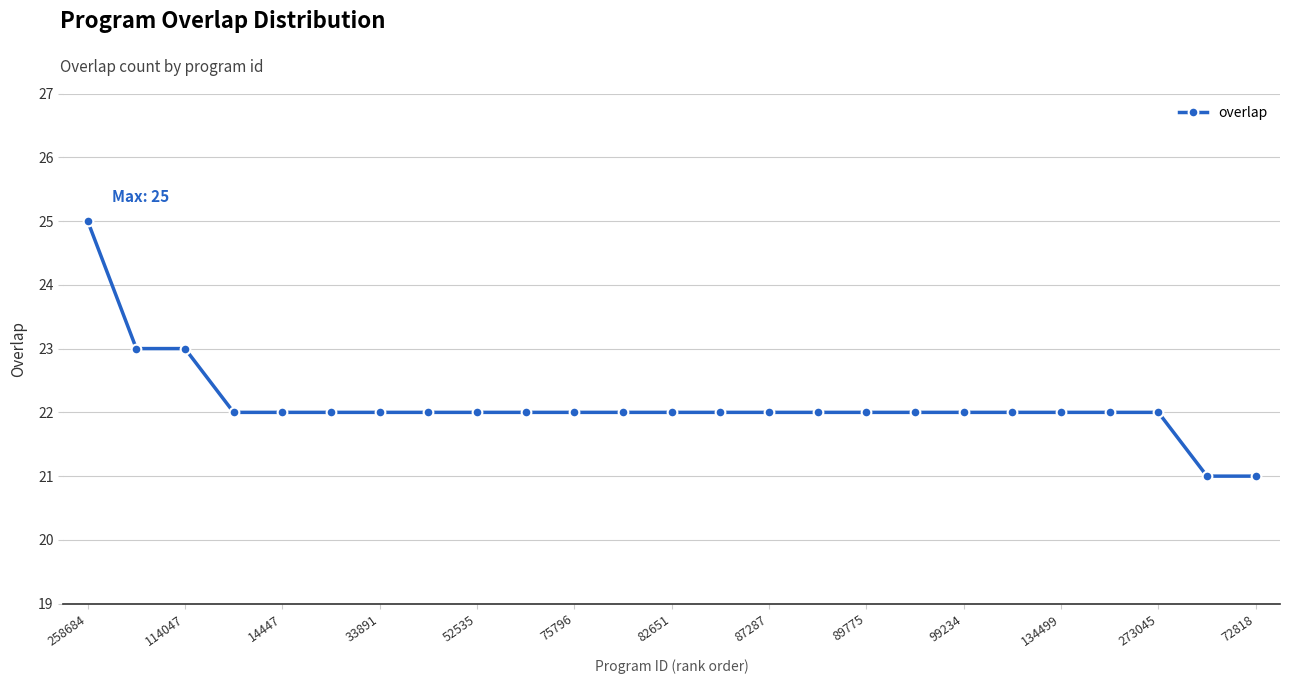

What is the difference between the maximum and minimum values?

4